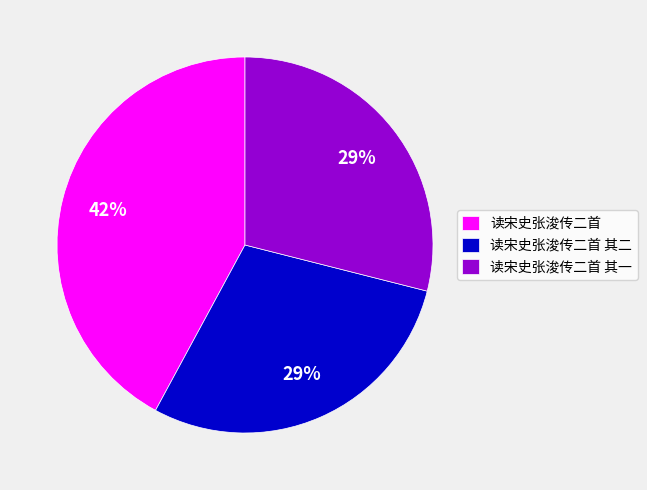

Which has a higher value, 读宋史张浚传二首 其二 or 读宋史张浚传二首?

读宋史张浚传二首